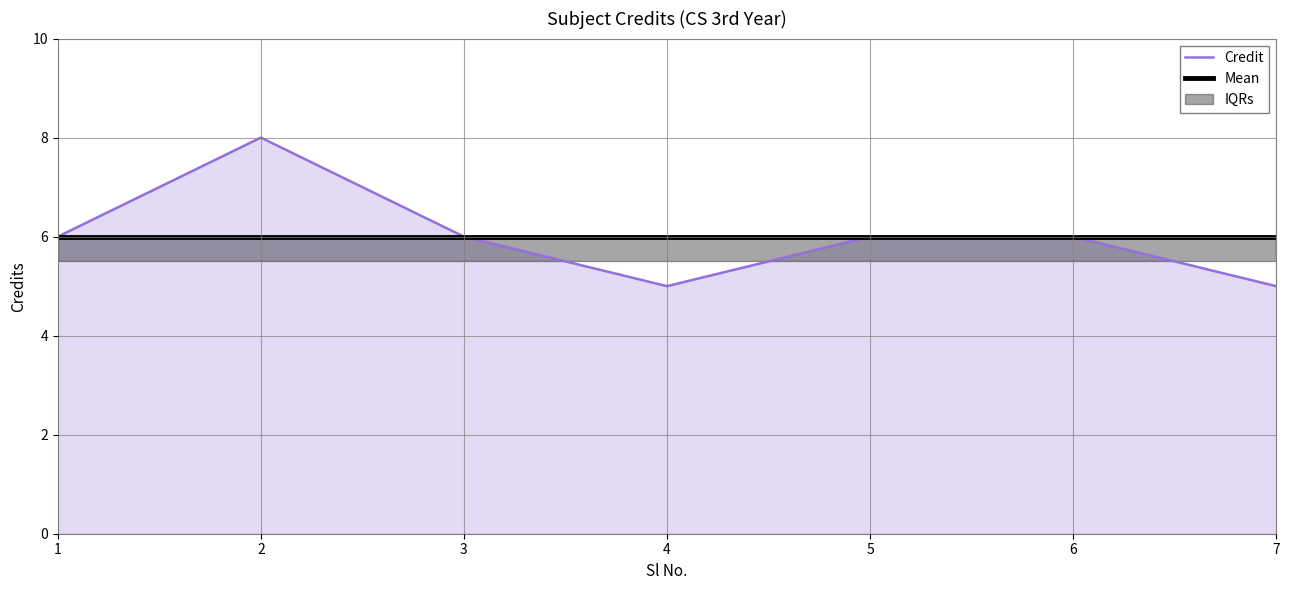

Which label corresponds to the smallest value in the chart?

4